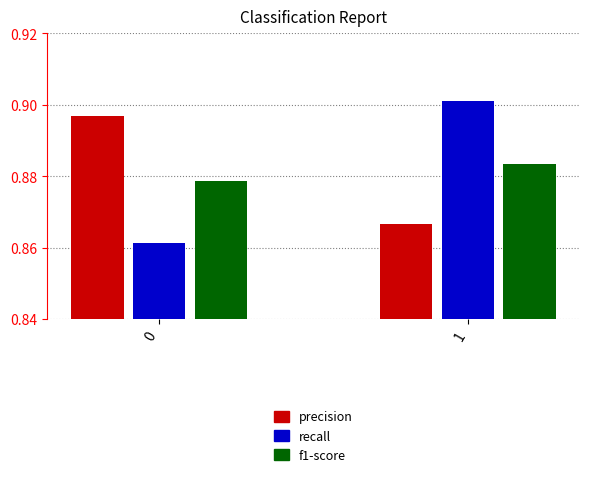

List the labels in order of precision value, largest first.

0, 1